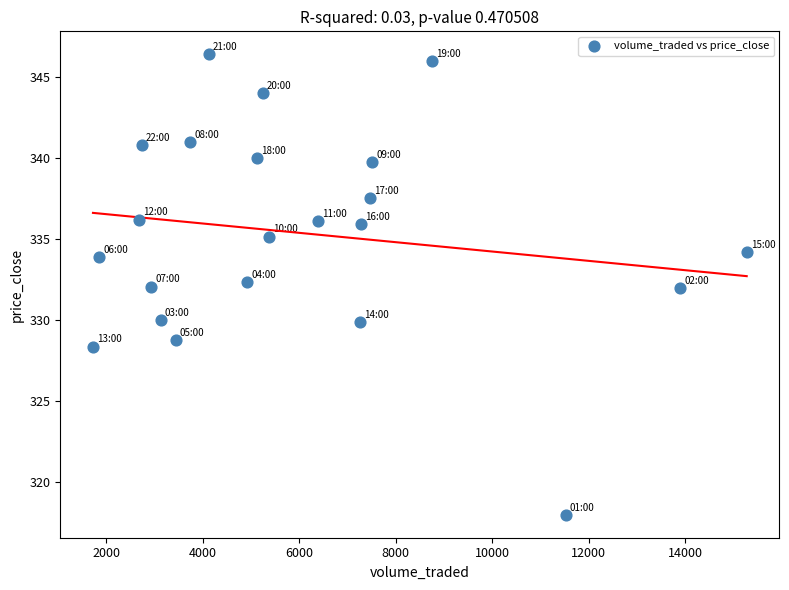

What is the range of Y values (max minus min)?

28.4